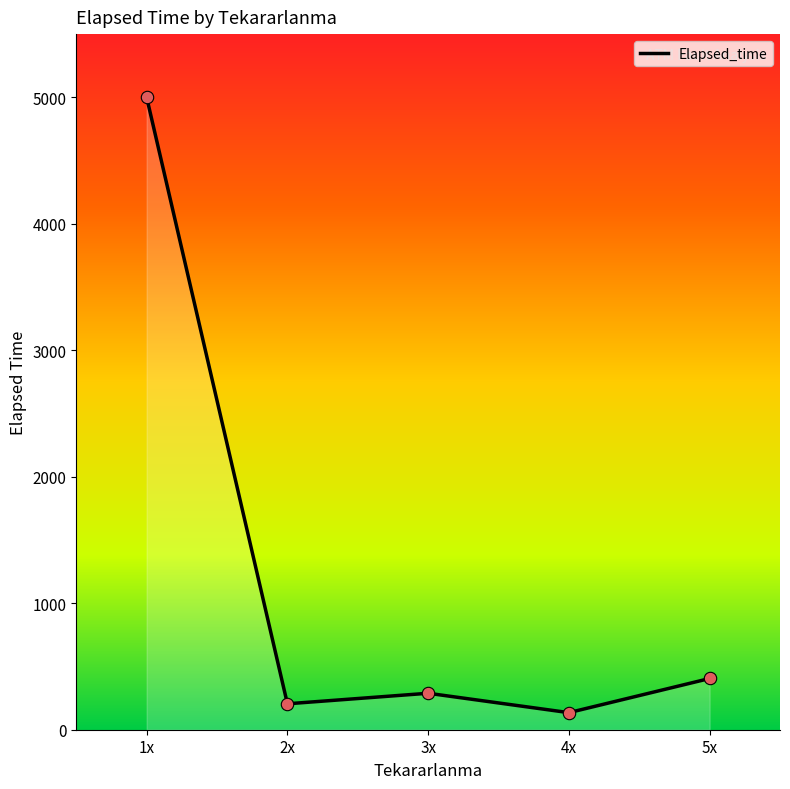

What is the change in value from 1x to 2x?

-4795.0